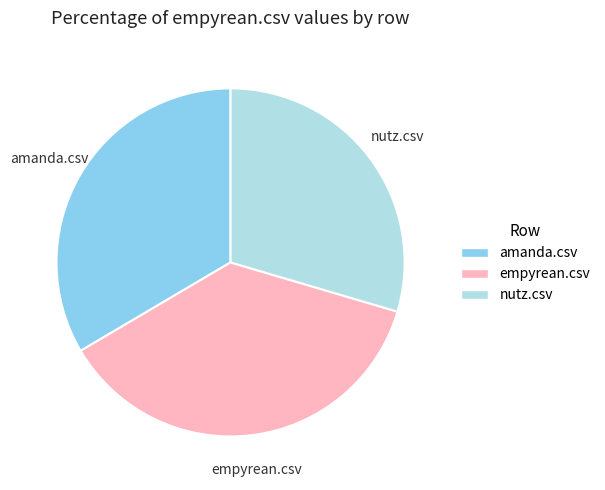

What is the smallest slice in the pie chart?

nutz.csv